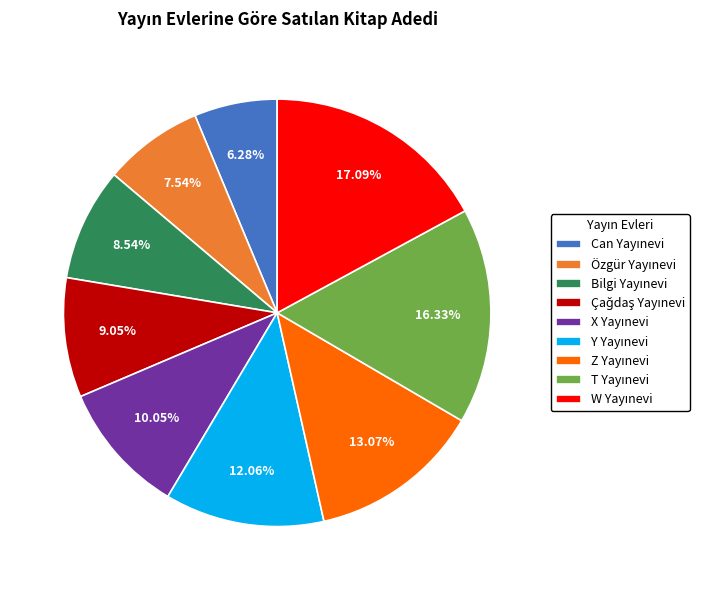

Is there any slice that represents more than half of the pie?

No